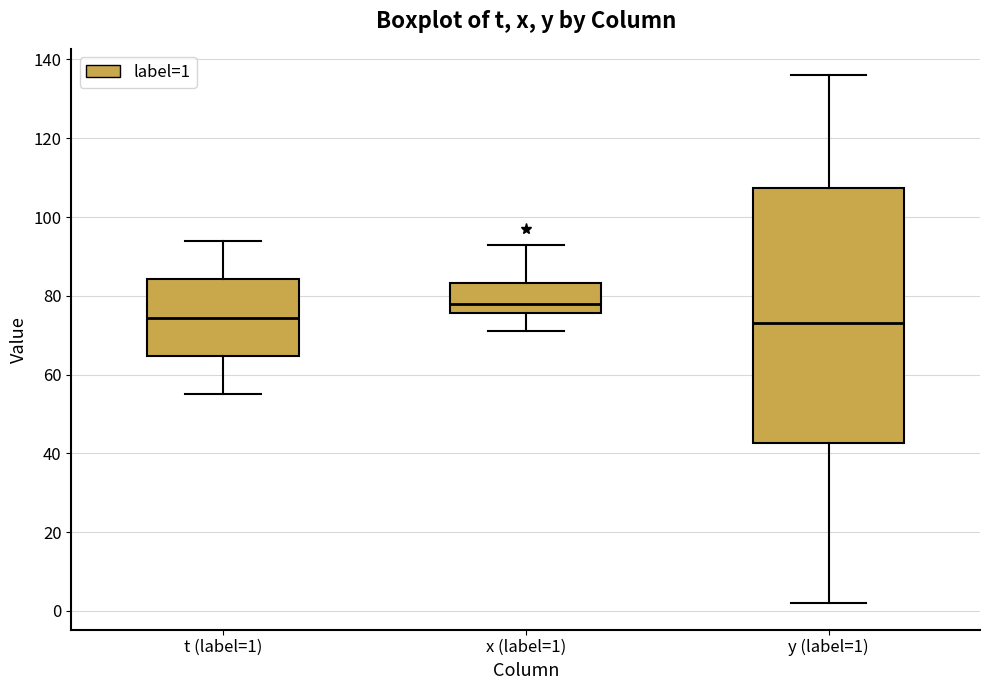

Which box has the highest median line?

x (label=1)